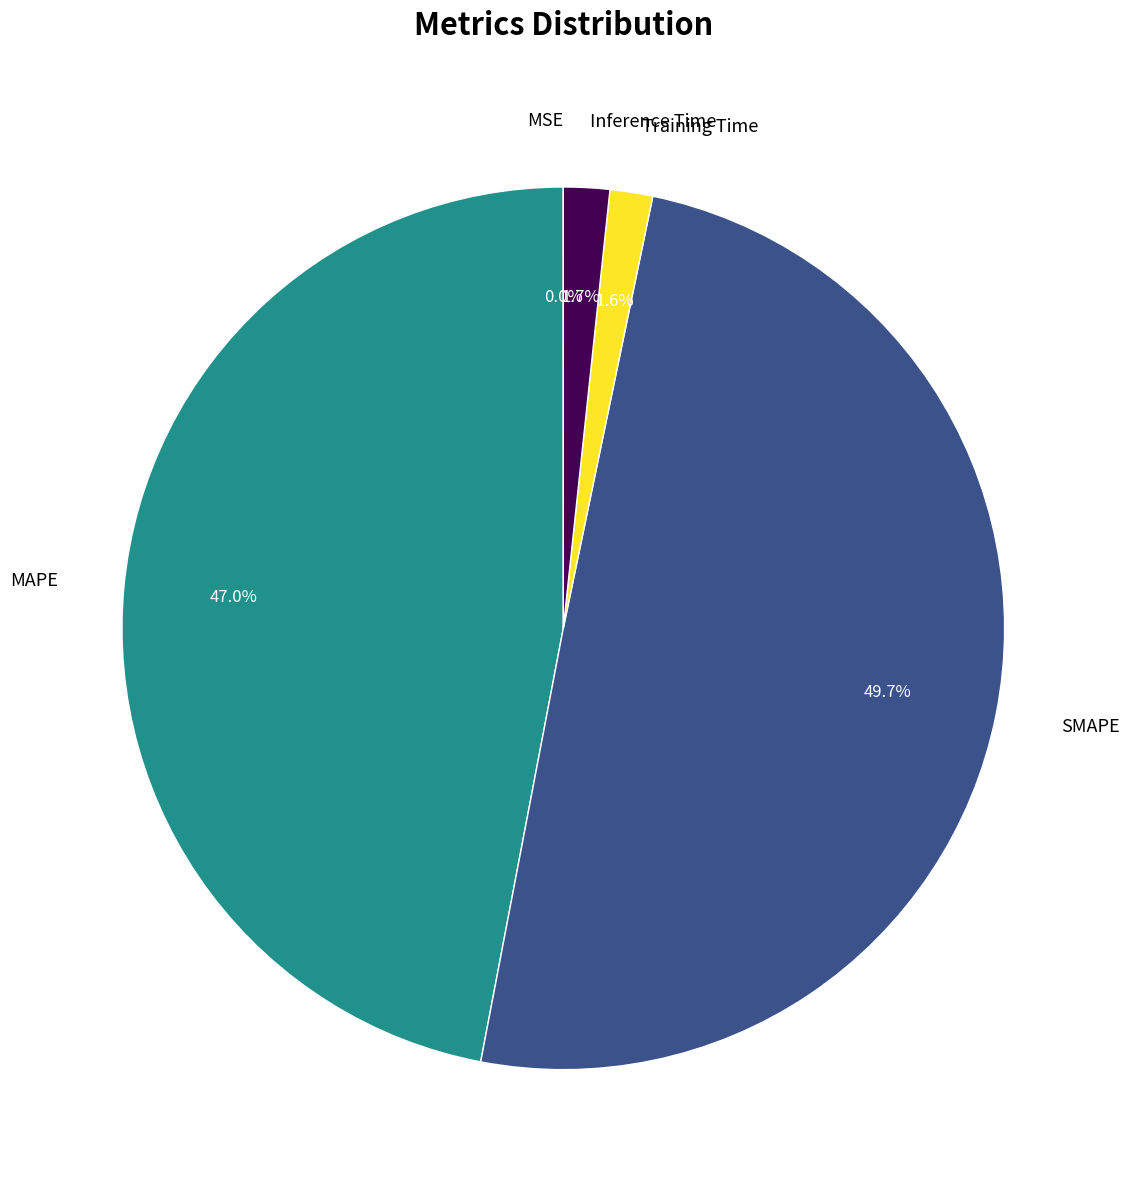

Which has a higher value, Training Time or SMAPE?

SMAPE